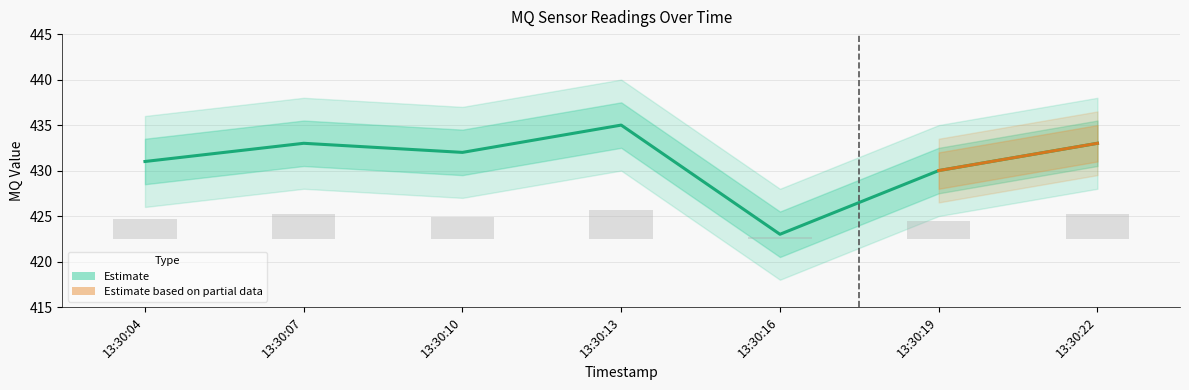

What is the change in value from 13:30:13 to 13:30:19?

-5